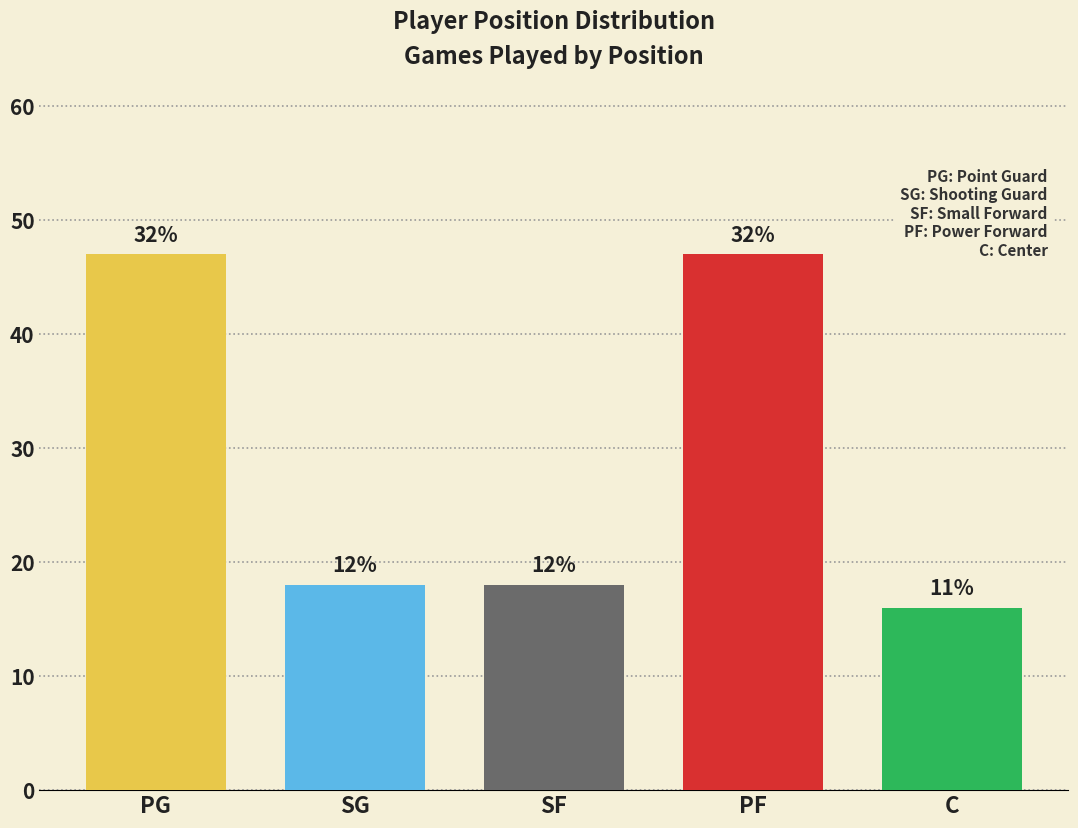

Reading left to right, extract all data points from this chart.

47	18	18	47	16